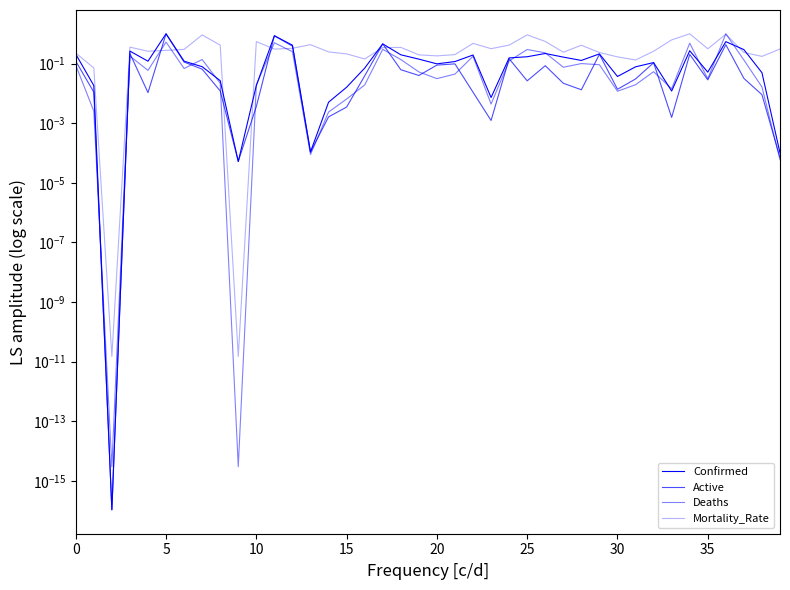

What value does the Deaths series have at 26?

0.2